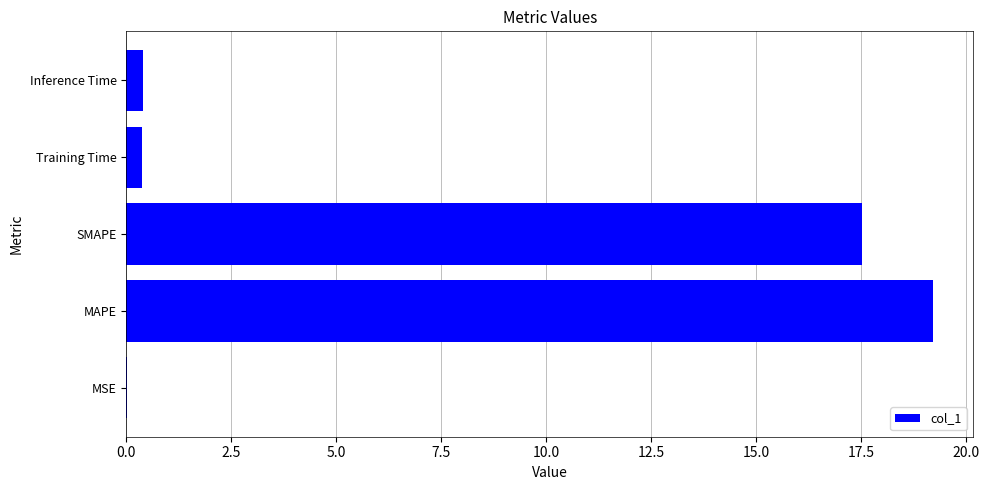

Read the value at SMAPE.

17.5